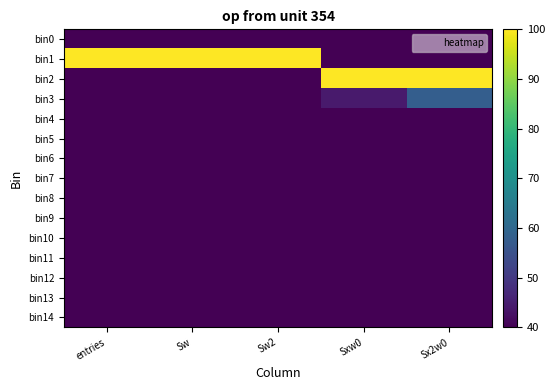

Reading left to right, what are all the values shown in this chart?

bin0: entries=40.0	Sw=40.0	Sw2=40.0	Sxw0=40.0	Sx2w0=40.0
bin1: entries=100.0	Sw=100.0	Sw2=100.0	Sxw0=40.0	Sx2w0=40.0
bin2: entries=40.0	Sw=40.0	Sw2=40.0	Sxw0=100.0	Sx2w0=100.0
bin3: entries=40.0	Sw=40.0	Sw2=40.0	Sxw0=44.3	Sx2w0=58.0
bin4: entries=40.0	Sw=40.0	Sw2=40.0	Sxw0=40.0	Sx2w0=40.0
bin5: entries=40.0	Sw=40.0	Sw2=40.0	Sxw0=40.0	Sx2w0=40.0
bin6: entries=40.0	Sw=40.0	Sw2=40.0	Sxw0=40.0	Sx2w0=40.0
bin7: entries=40.0	Sw=40.0	Sw2=40.0	Sxw0=40.0	Sx2w0=40.0
bin8: entries=40.0	Sw=40.0	Sw2=40.0	Sxw0=40.0	Sx2w0=40.0
bin9: entries=40.0	Sw=40.0	Sw2=40.0	Sxw0=40.0	Sx2w0=40.0
bin10: entries=40.0	Sw=40.0	Sw2=40.0	Sxw0=40.0	Sx2w0=40.0
bin11: entries=40.0	Sw=40.0	Sw2=40.0	Sxw0=40.0	Sx2w0=40.0
bin12: entries=40.0	Sw=40.0	Sw2=40.0	Sxw0=40.0	Sx2w0=40.0
bin13: entries=40.0	Sw=40.0	Sw2=40.0	Sxw0=40.0	Sx2w0=40.0
bin14: entries=40.0	Sw=40.0	Sw2=40.0	Sxw0=40.0	Sx2w0=40.0